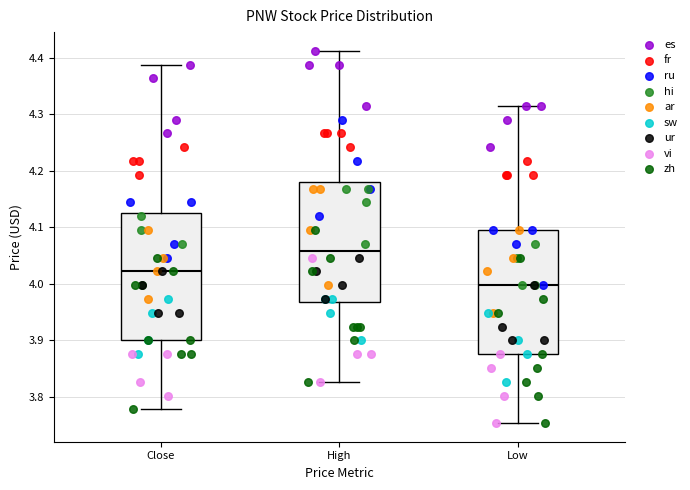

Where does the median line of the box for Close sit on the y-axis? The values are not printed on the chart, so give them approximately, as read against the axis.

4.02